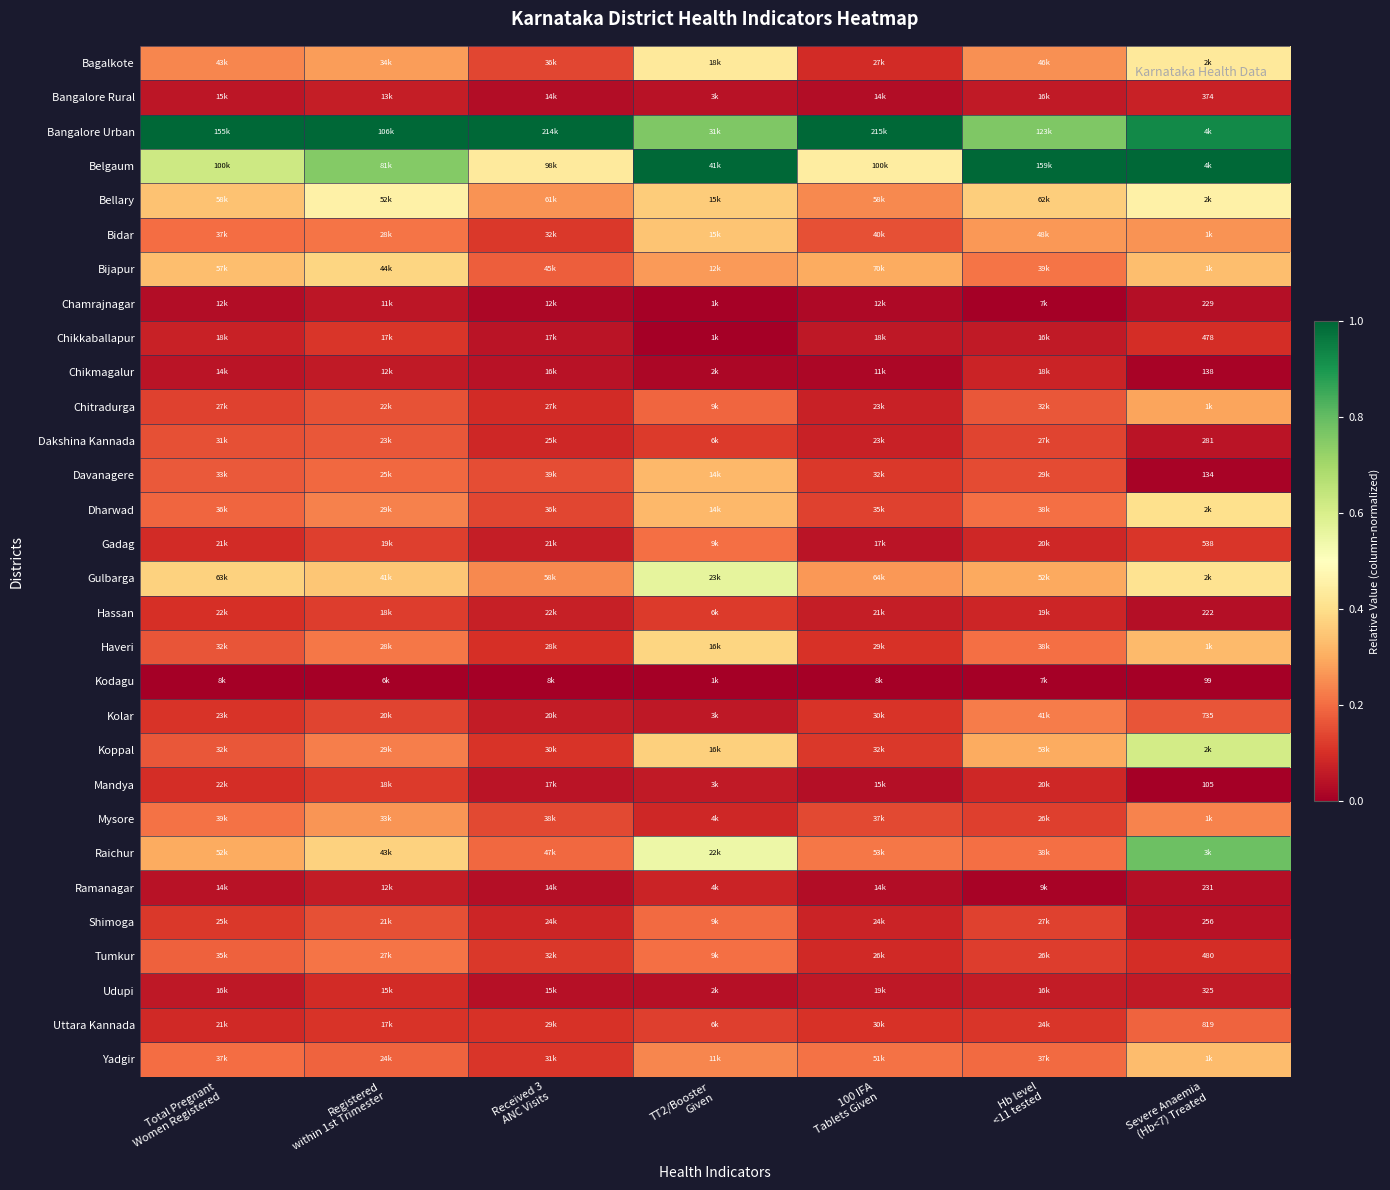

What is the total value across all series at Hb level
<11 tested?

5.9